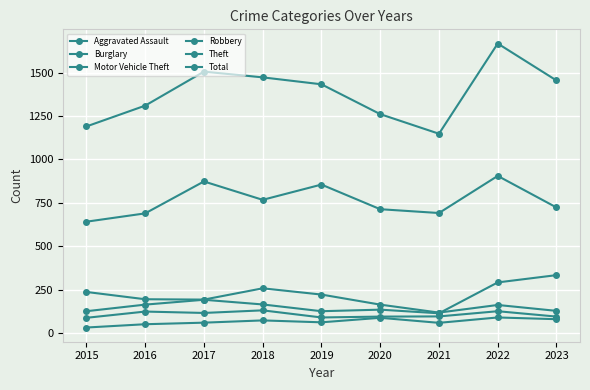

Count the number of data series in this chart.

6